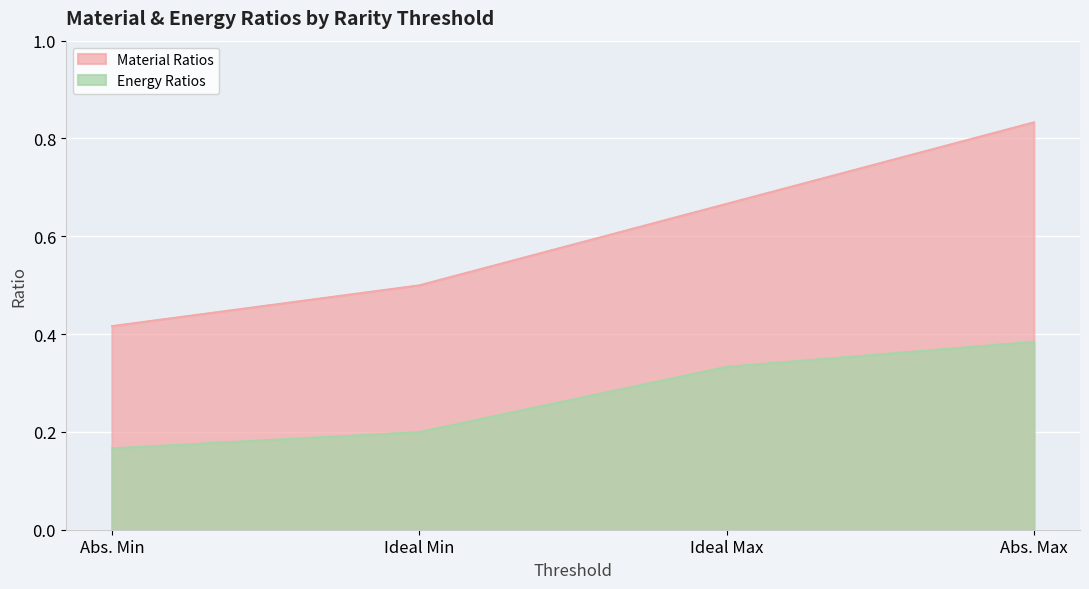

Reading right to left, transcribe all the data shown in this chart.

Material Ratios: 0.8	0.7	0.5	0.4
Energy Ratios: 0.4	0.3	0.2	0.2